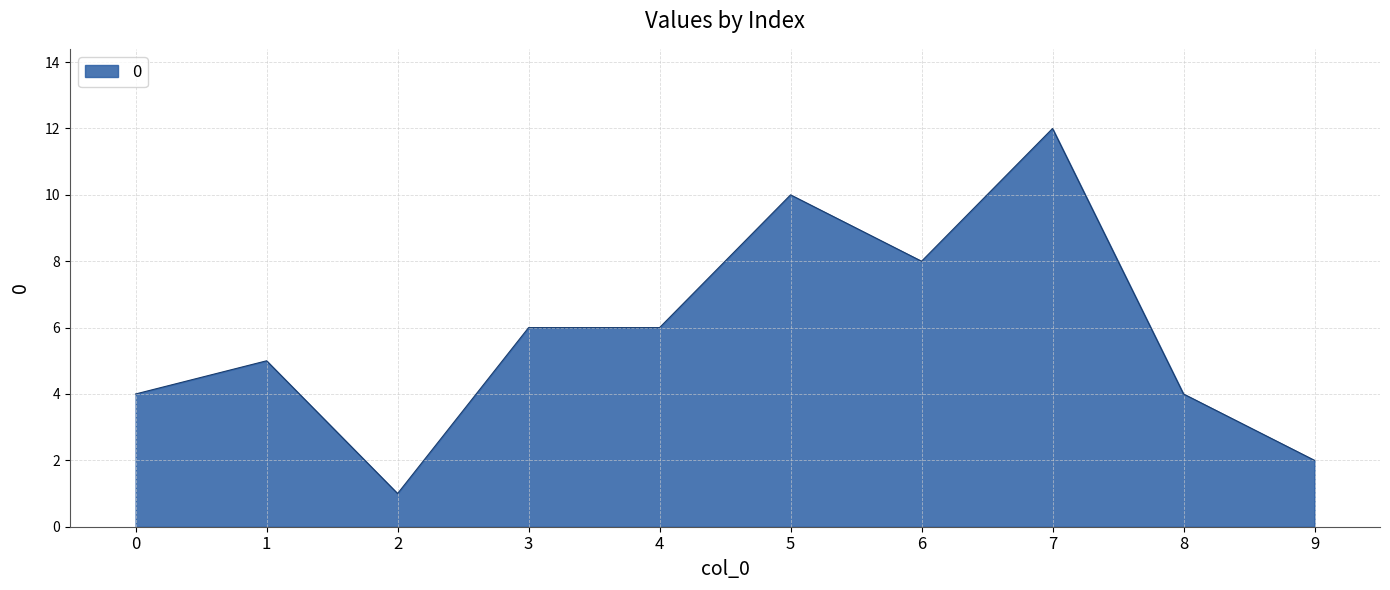

Reading left to right, extract all data points from this chart.

0=4	1=5	2=1	3=6	4=6	5=10	6=8	7=12	8=4	9=2